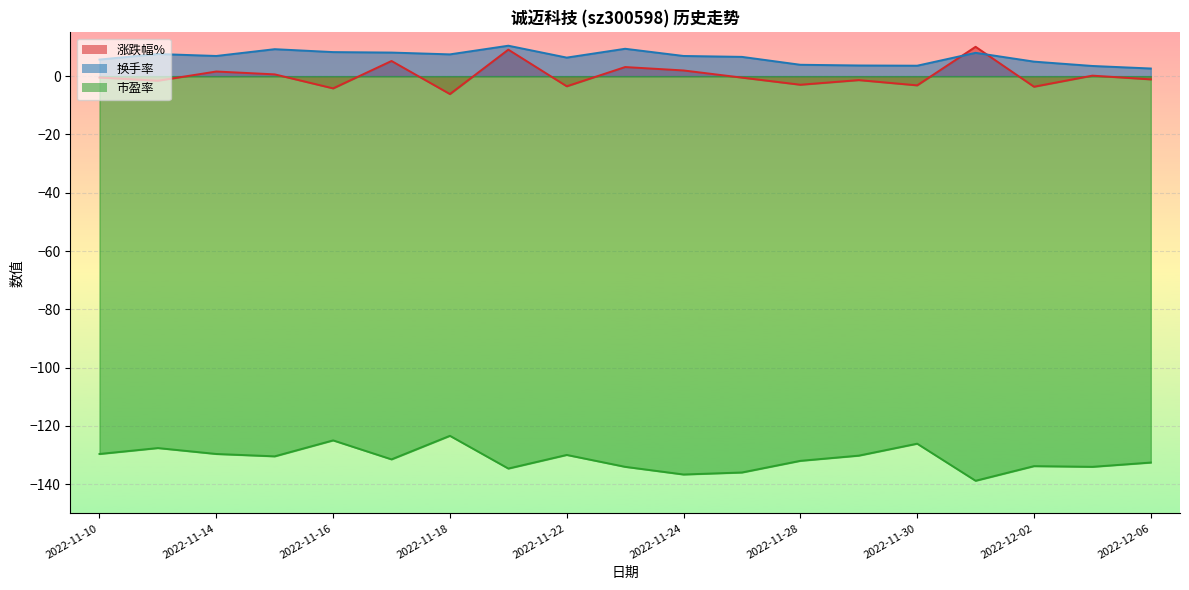

Reading right to left, list all the values displayed in this chart.

涨跌幅%: -1.1	0.2	-3.6	10.1	-3.1	-1.4	-2.9	-0.5	2.0	3.1	-3.5	9.1	-6.1	5.2	-4.2	0.6	1.6	-1.6	-0.5
换手率: 2.6	3.5	5.0	8.0	3.6	3.7	3.9	6.6	6.9	9.4	6.4	10.4	7.5	8.1	8.3	9.3	6.9	7.6	5.7
市盈率: -132.6	-134.0	-133.8	-138.8	-126.1	-130.2	-132.0	-136.0	-136.7	-134.0	-129.9	-134.6	-123.4	-131.5	-125.0	-130.4	-129.6	-127.6	-129.6